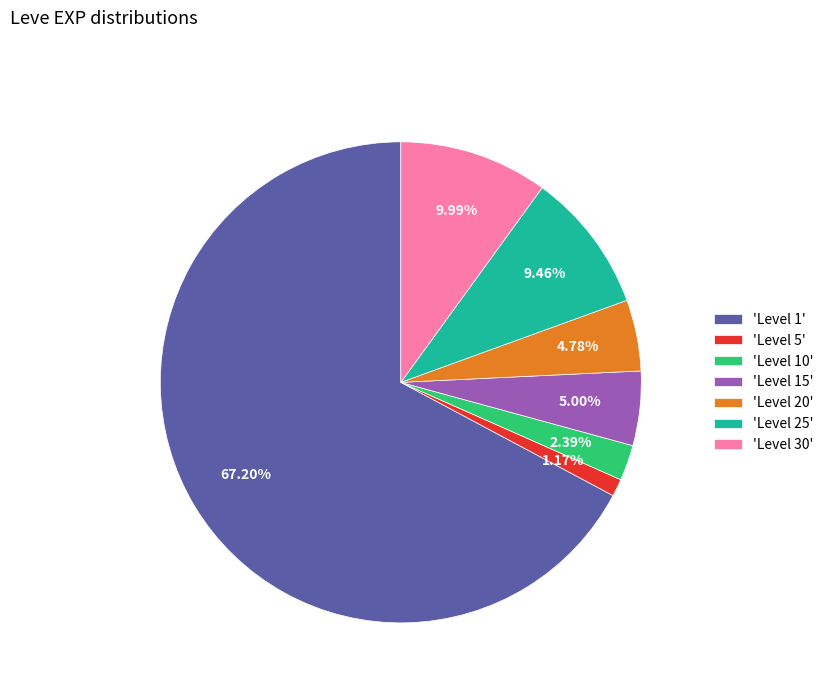

Which has a higher value, 'Level 10' or 'Level 5'?

'Level 10'